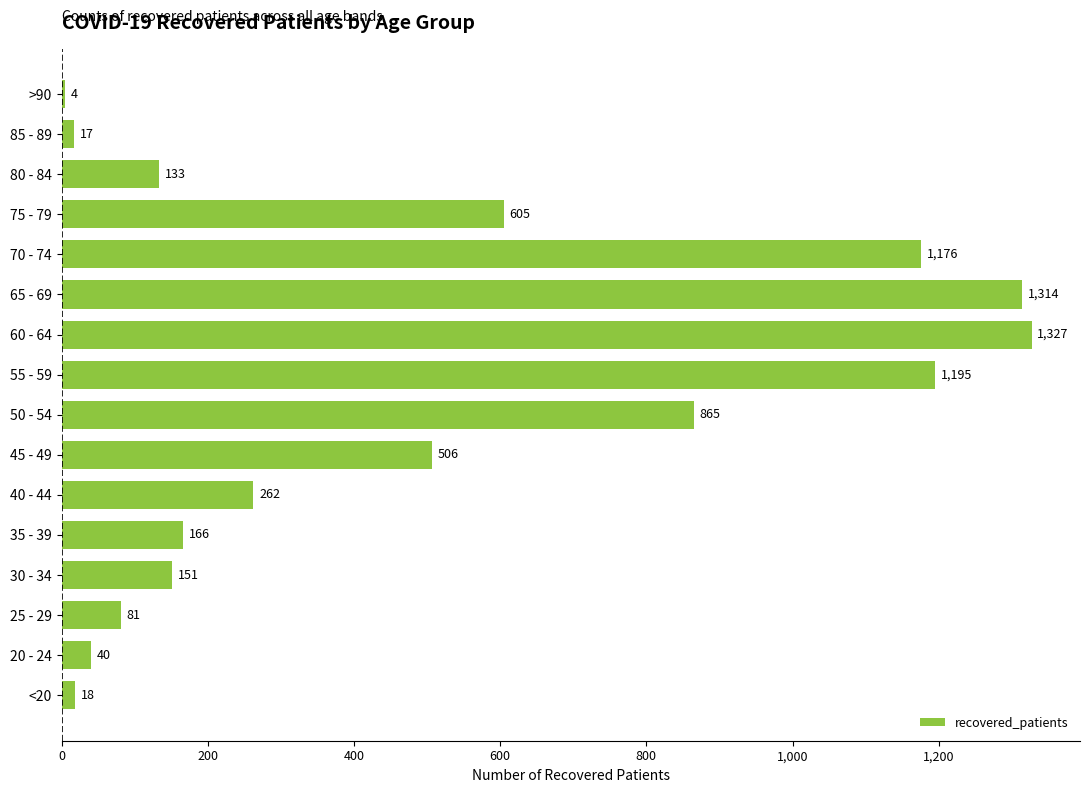

What is the change in value from 30 - 34 to 75 - 79?

+454